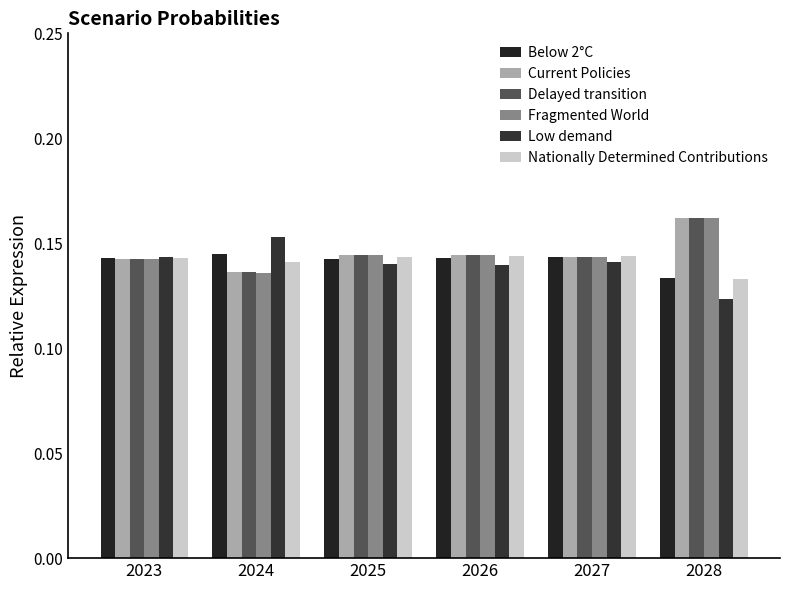

Are the bars grouped side by side (vs. stacked)?

Yes